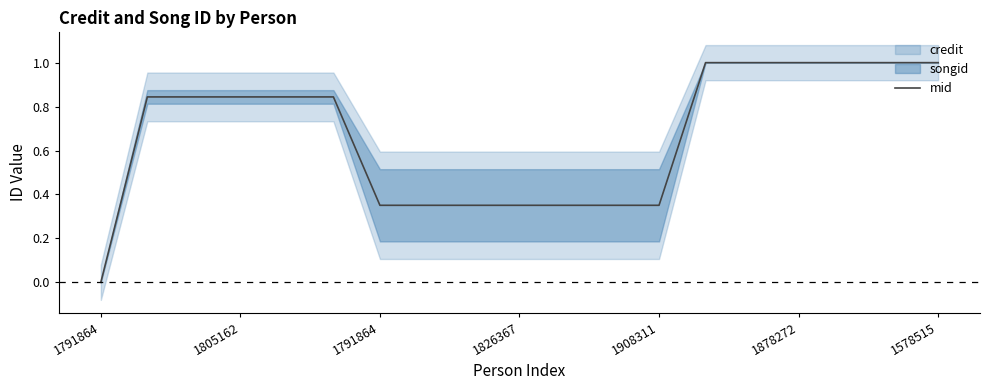

What is the change in value from 7 to 14?

+0.6